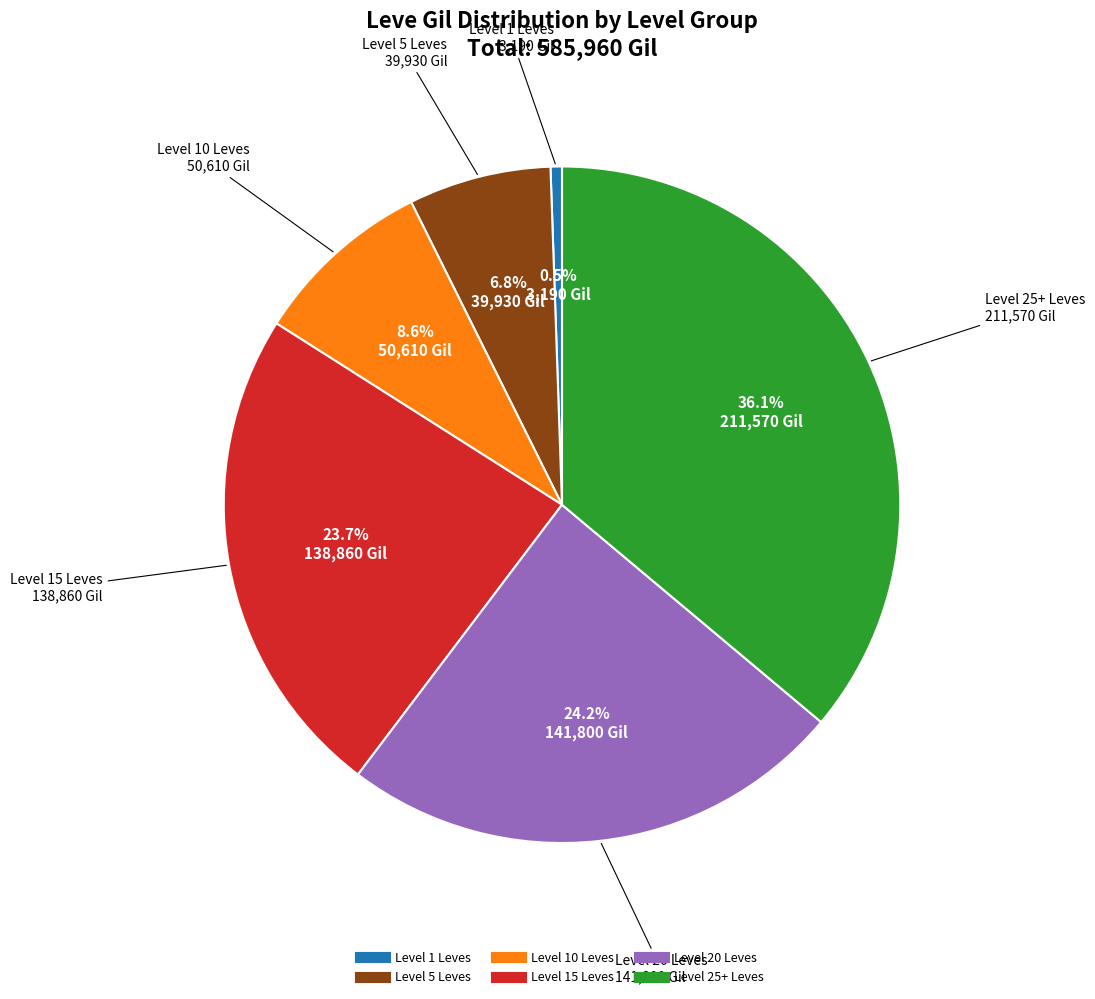

Is there any slice that represents more than half of the pie?

No